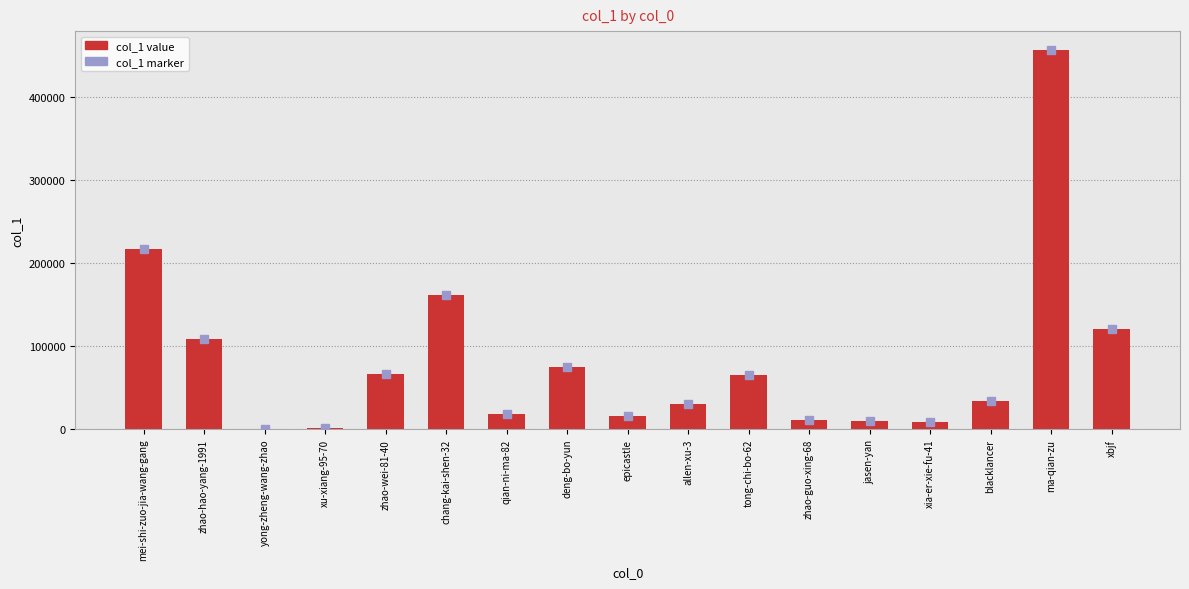

The chart shows a value of 14997 at blacklancer. True or false?

False